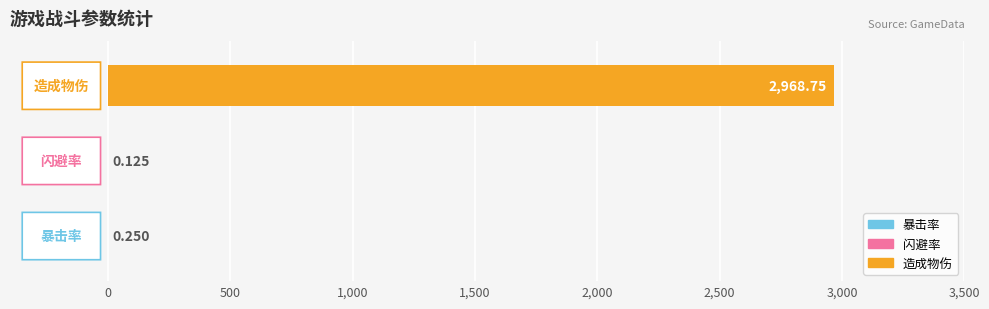

Are the bars horizontal?

Yes